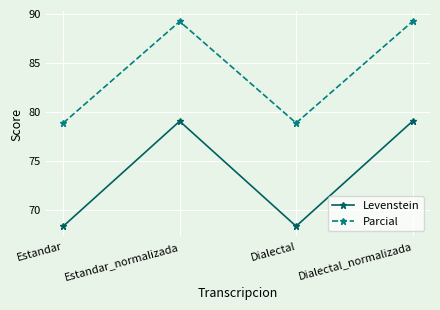

What is the maximum value for Levenstein?

79.0